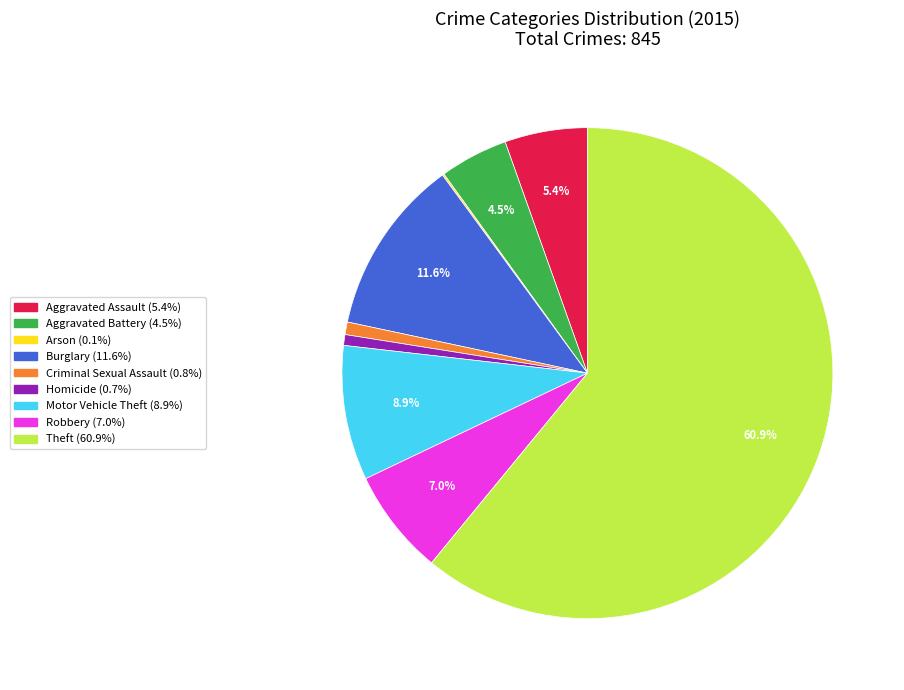

Which slice is the largest?

Theft